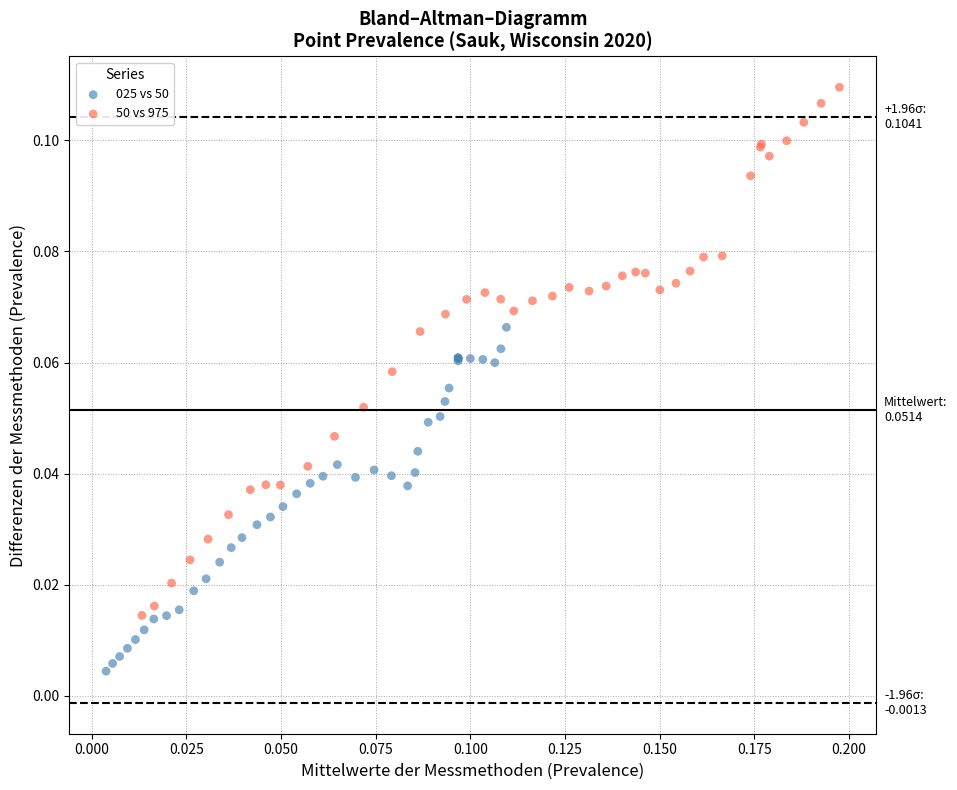

Which series reaches the maximum Y coordinate?

50 vs 975